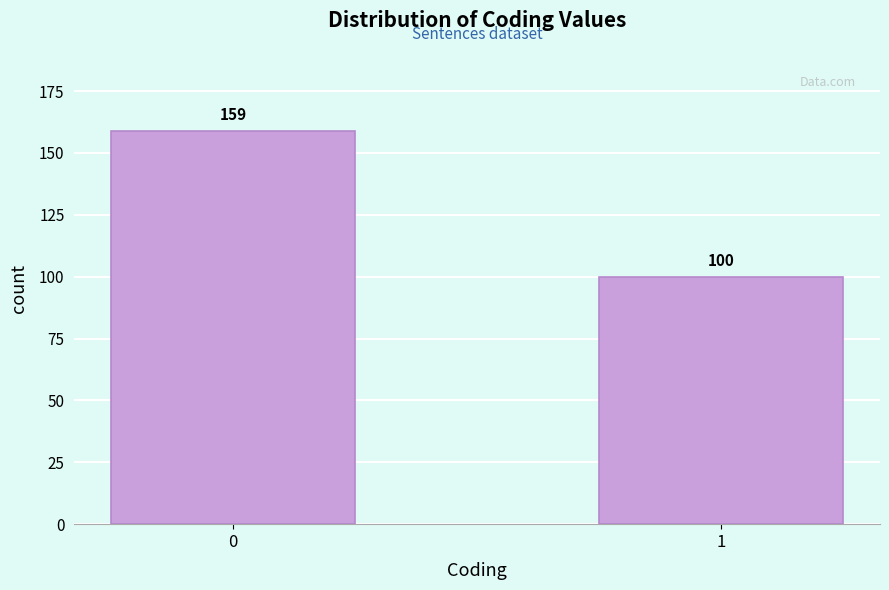

Reading left to right, what are all the values shown in this chart?

0=159	1=100